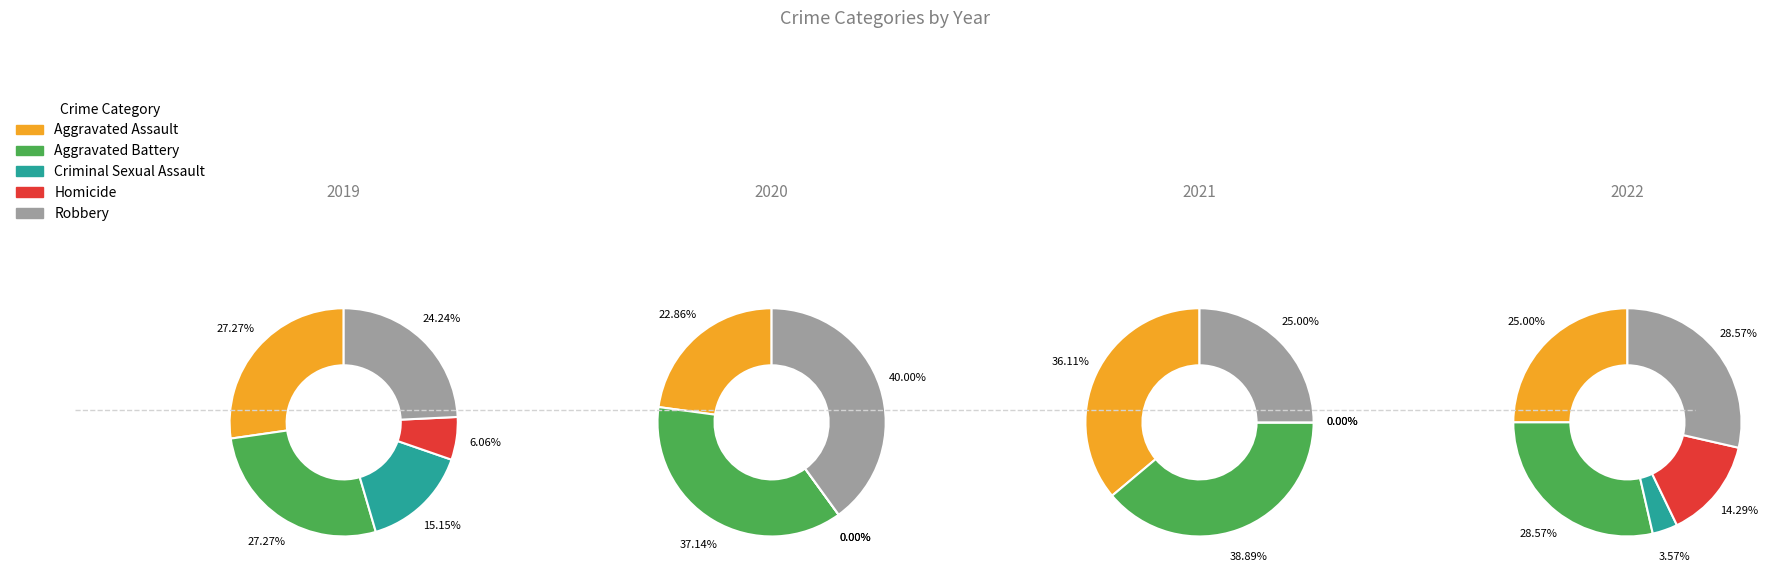

Does 2 represent more than half of the total?

No